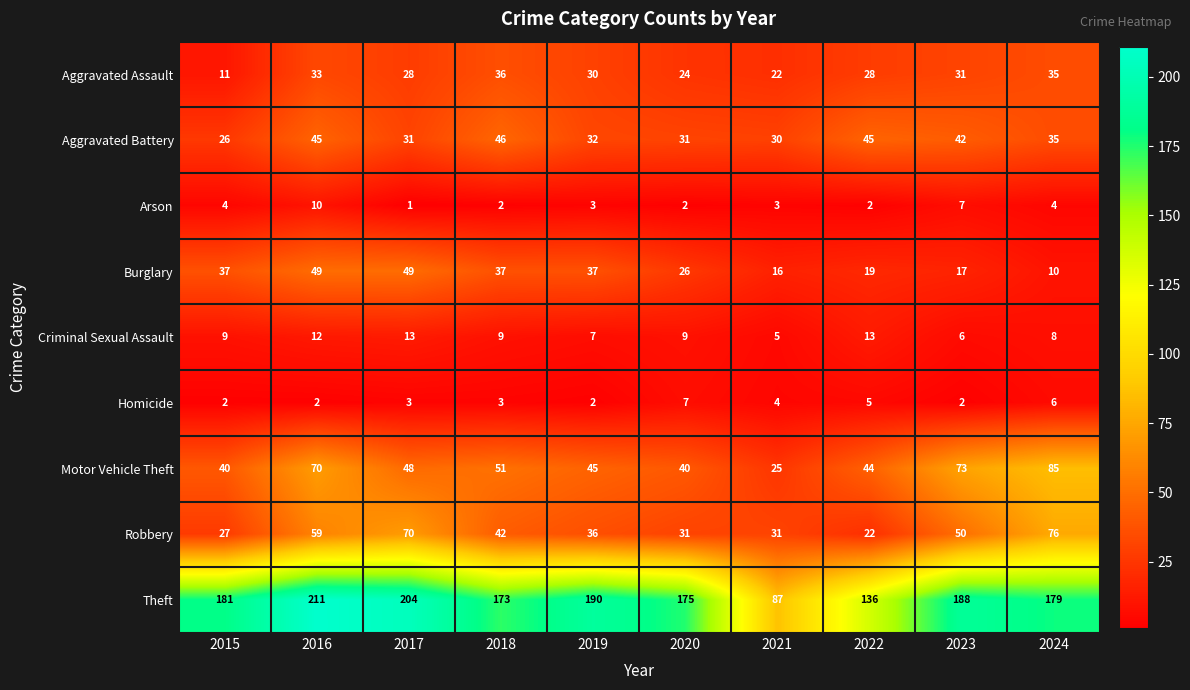

Rank the series by their maximum value, from lowest to highest.

Homicide, Arson, Criminal Sexual Assault, Aggravated Assault, Aggravated Battery, Burglary, Robbery, Motor Vehicle Theft, Theft